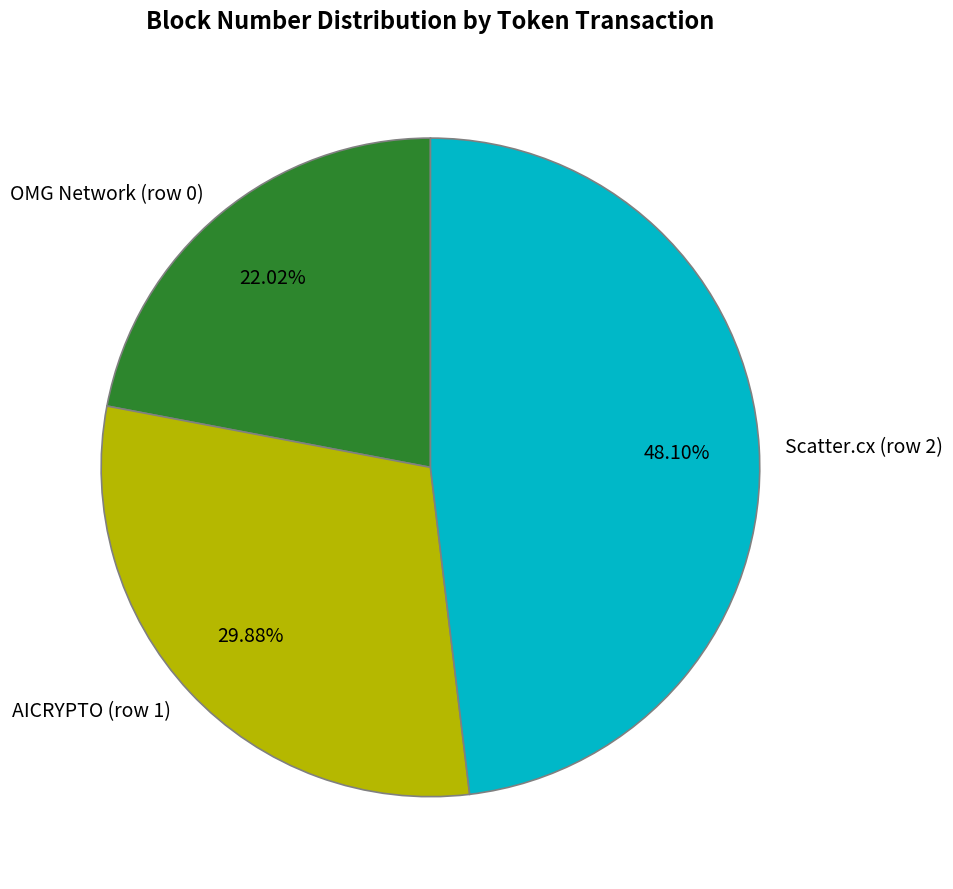

Count the number of slices in the pie.

3